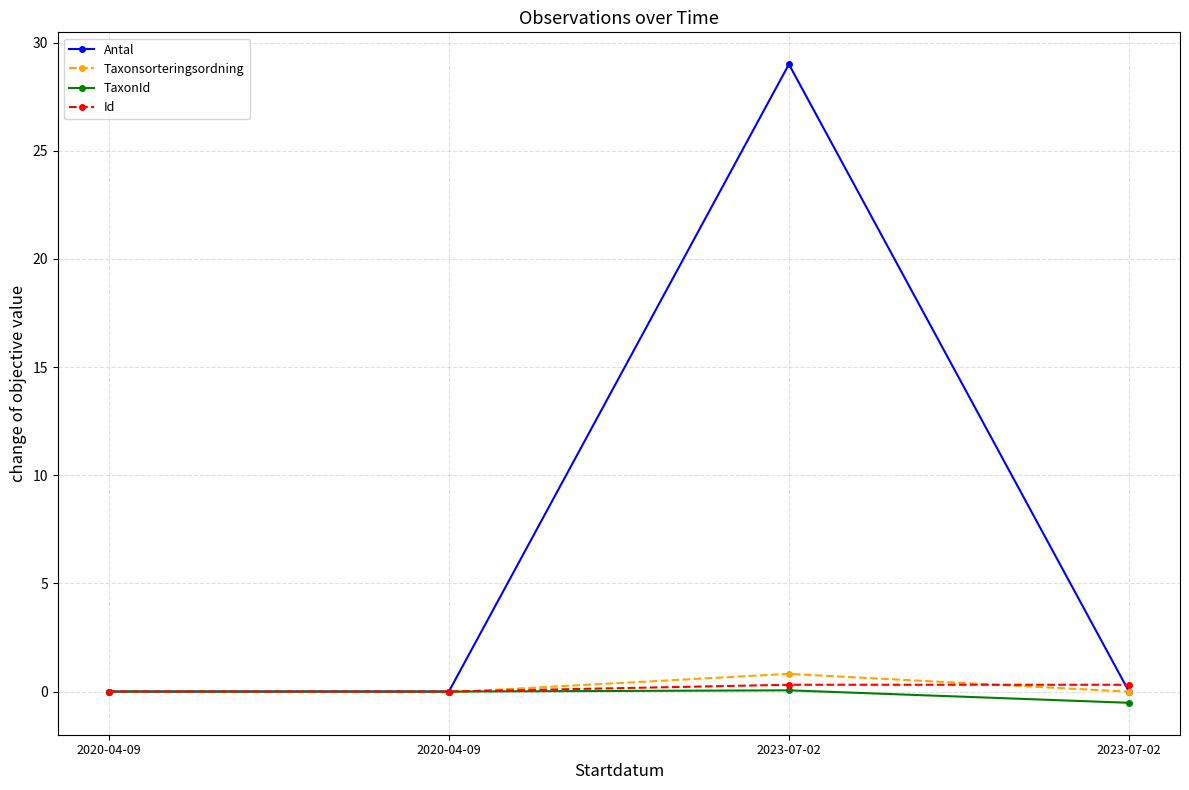

The value of Antal at 2023-07-02 is 16.1. True or false?

False